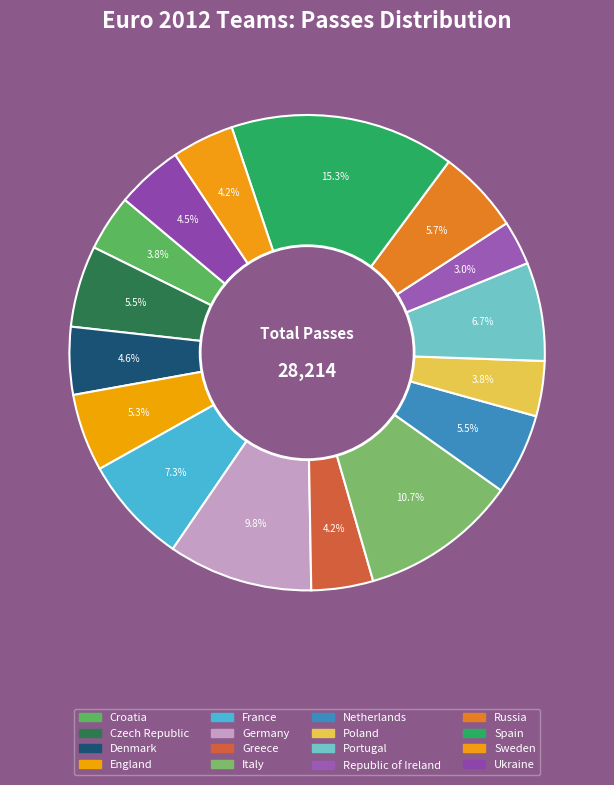

Is there any slice that represents more than half of the pie?

No